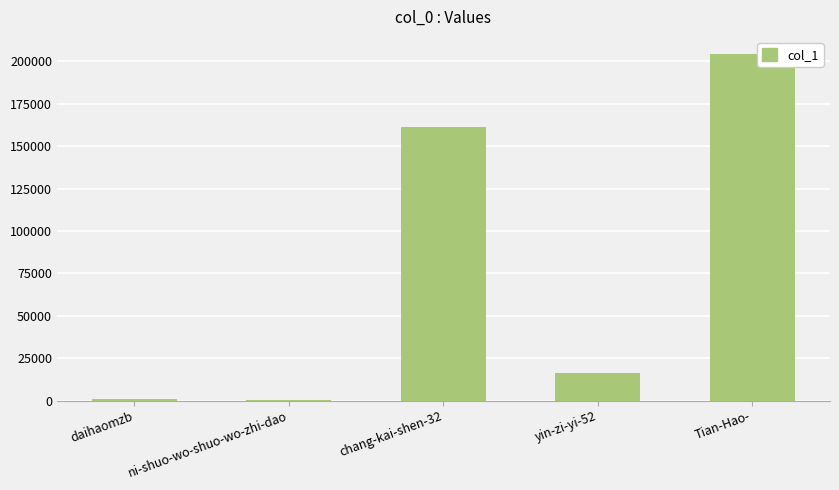

Where does the data first go above 16065?

chang-kai-shen-32